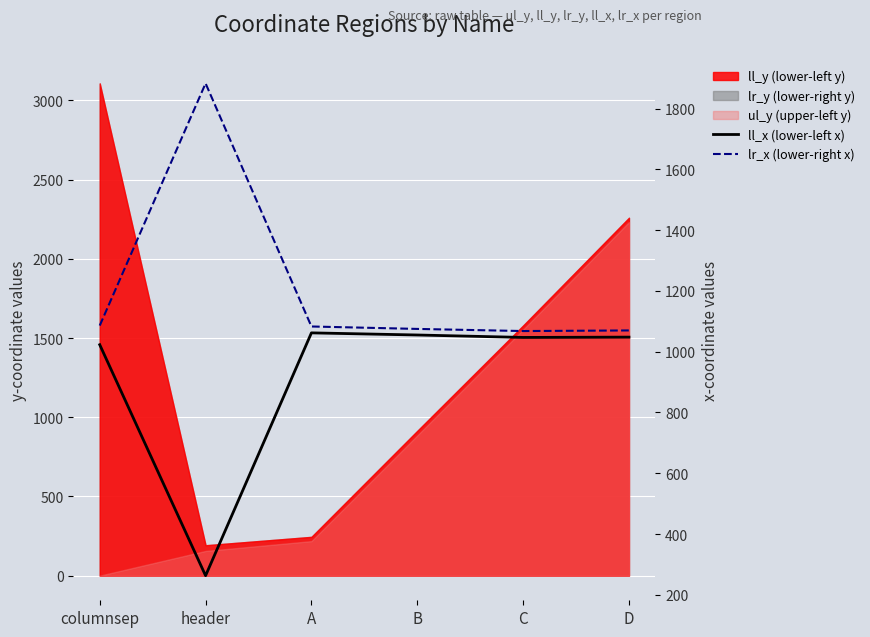

What is the value of the lr_x (lower-right x) point at the 3rd from the left?

1083